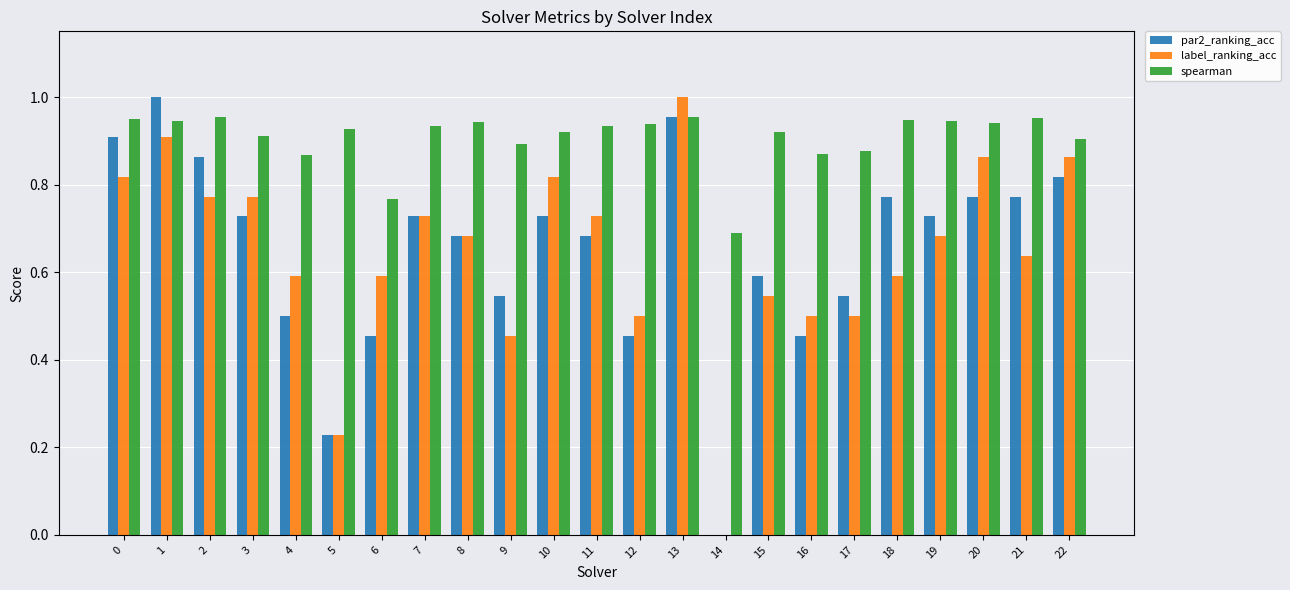

Which series changed the most between 1 and 22?

par2_ranking_acc